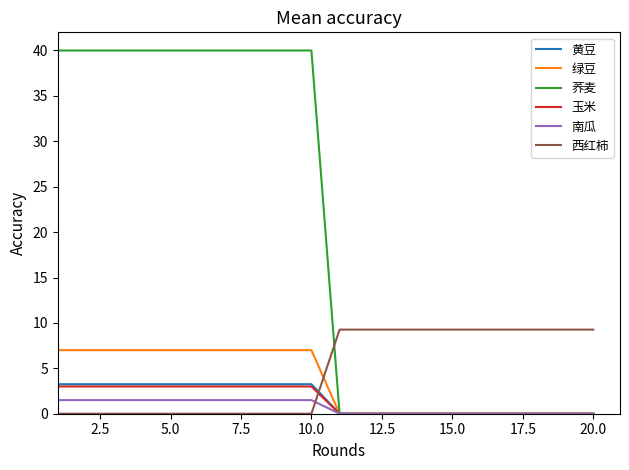

Which series has the widest spread of values?

荞麦